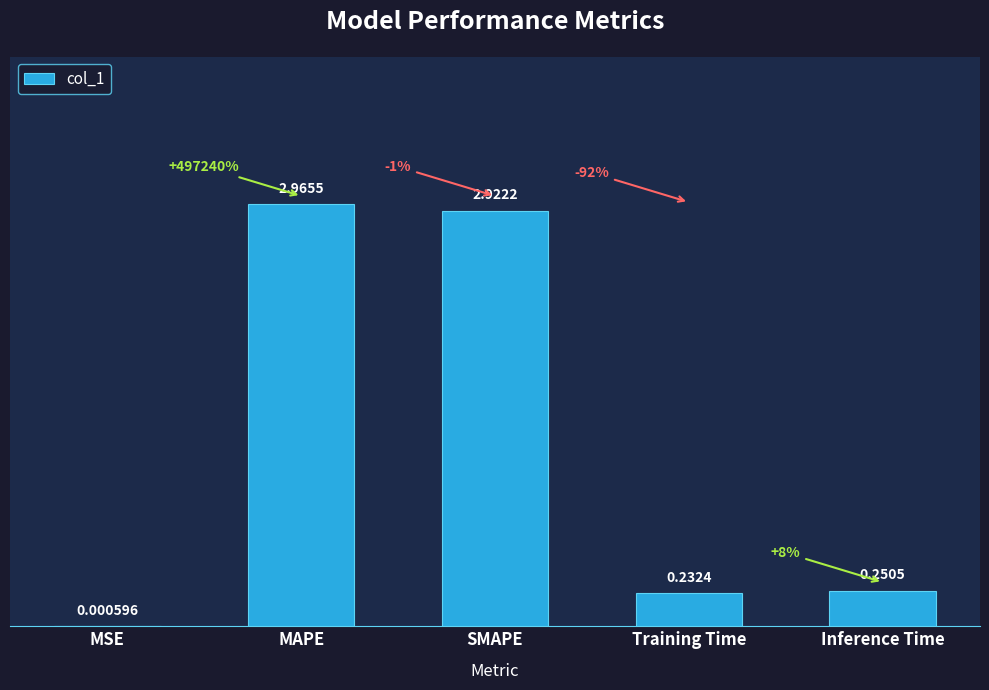

Which has a higher value, MSE or Training Time?

Training Time